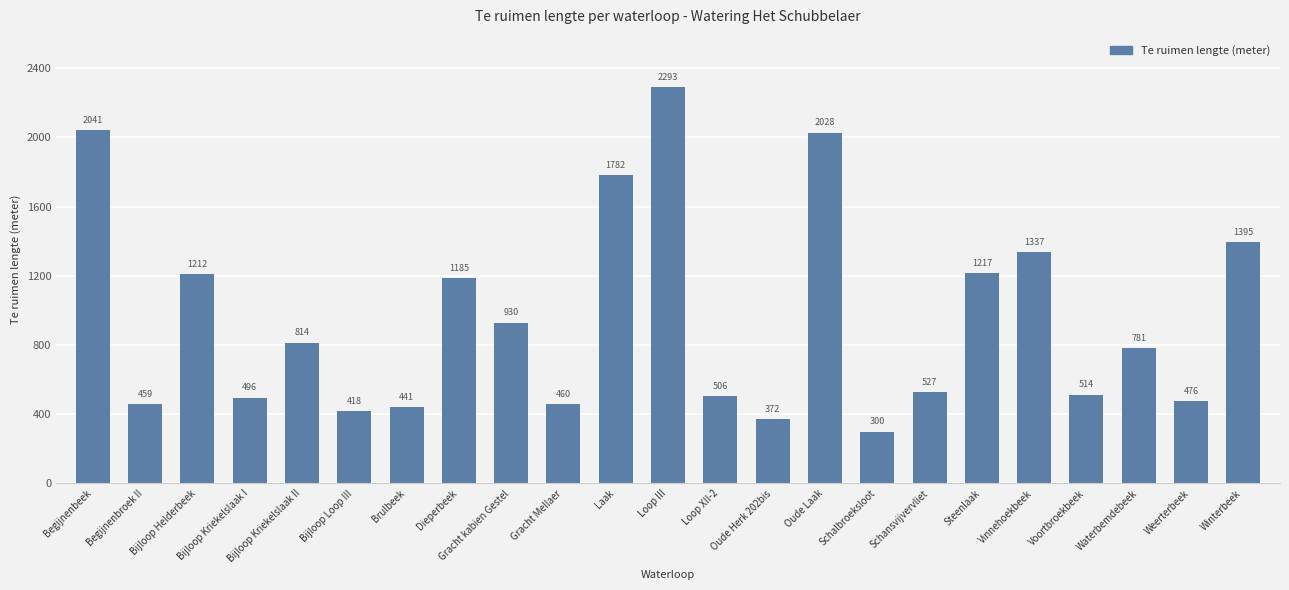

Is it true that the value at Dieperbeek is 422?

False